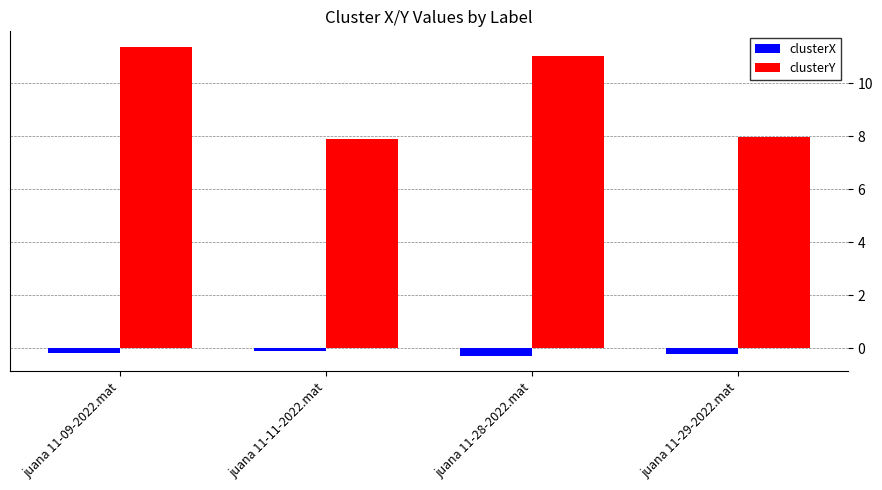

Rank the series at juana 11-28-2022.mat from highest to lowest value.

clusterY, clusterX